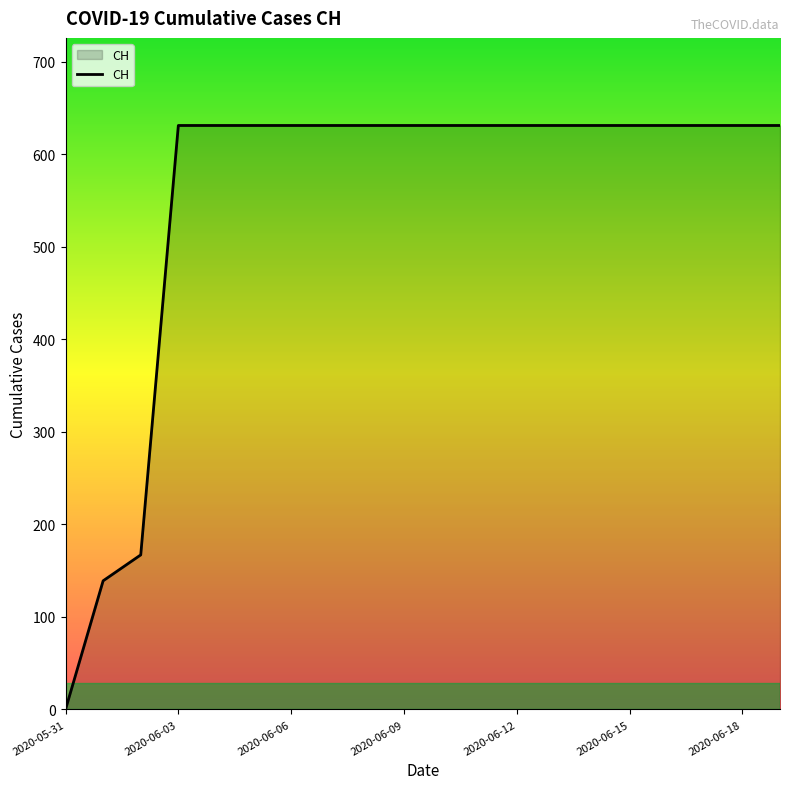

What is the greatest value displayed?

631